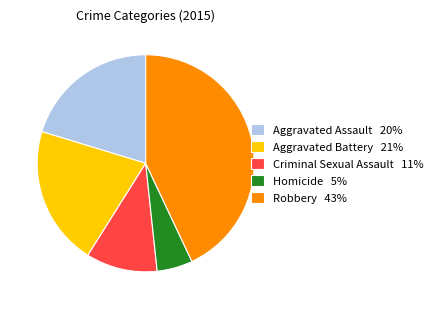

Which has a higher value, Robbery 43% or Aggravated Battery 21%?

Robbery 43%